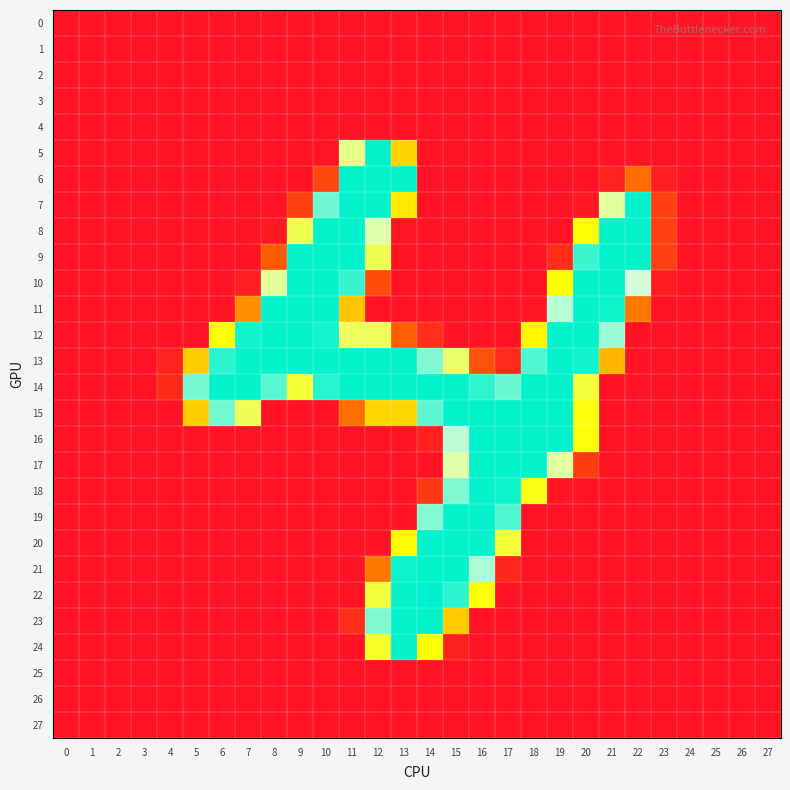

Rank the series at 3 from highest to lowest value.

0, 1, 2, 3, 4, 5, 6, 7, 8, 9, 10, 11, 12, 13, 14, 15, 16, 17, 18, 19, 20, 21, 22, 23, 24, 25, 26, 27